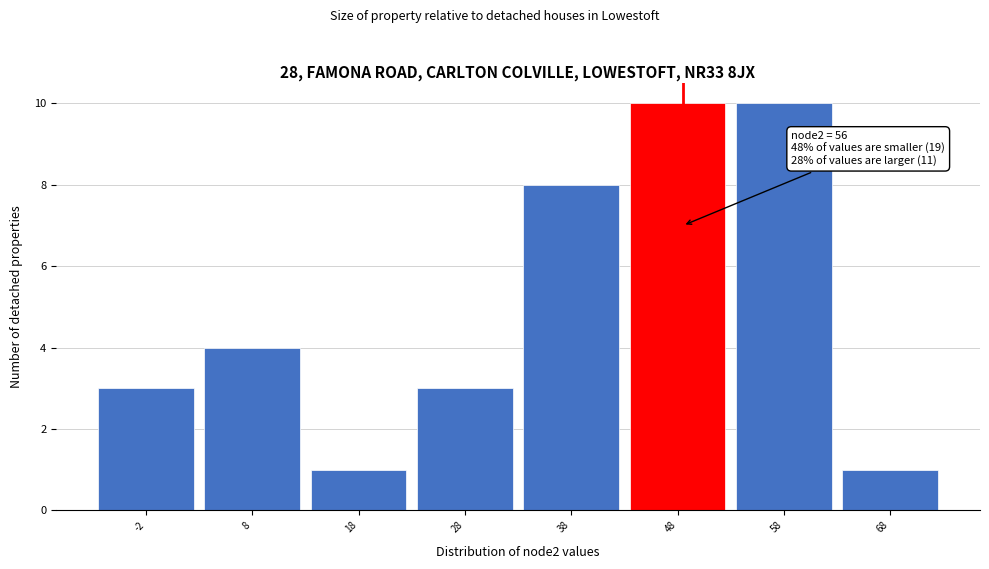

Reading right to left, what are all the values shown in this chart?

1	10	10	8	3	1	4	3